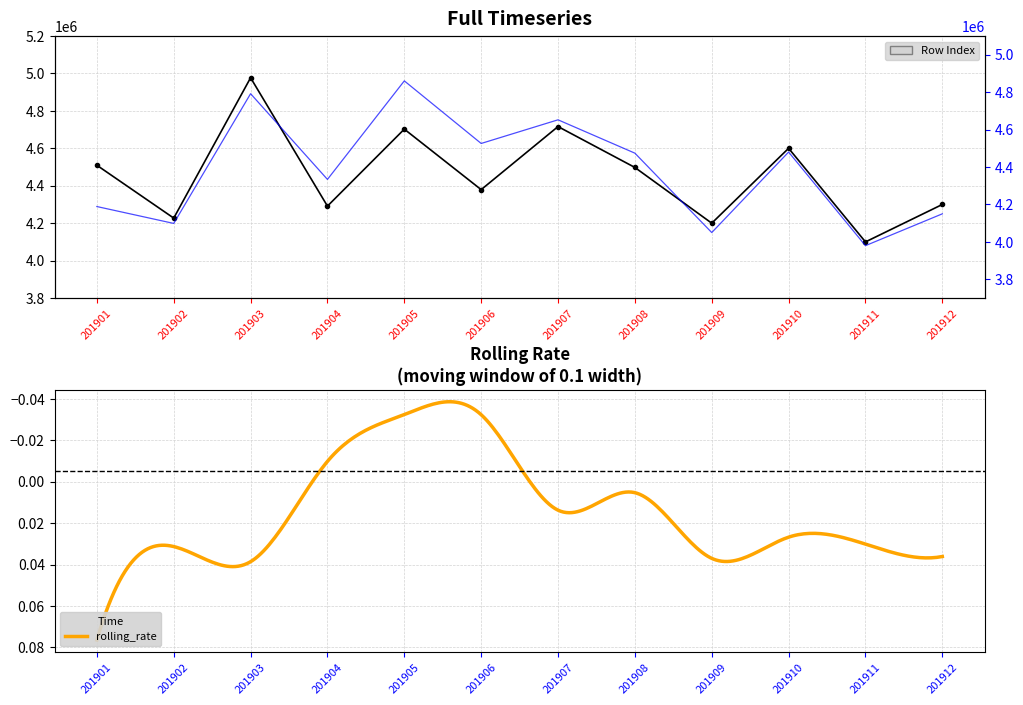

How many interior local valleys does the visitors_prev_year series have?

5